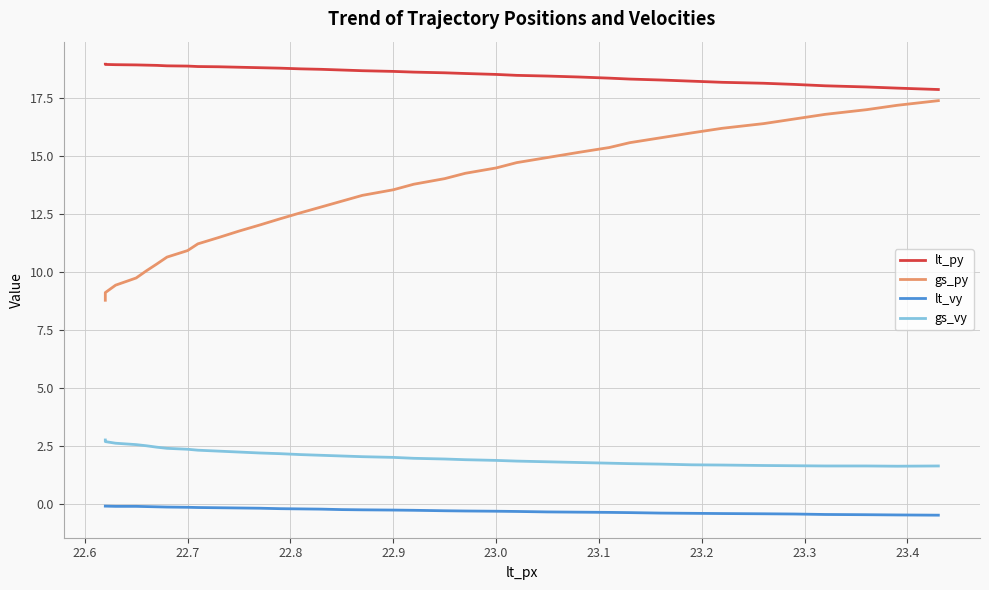

List the series in order of their peak value, lowest first.

lt_vy, gs_vy, gs_py, lt_py